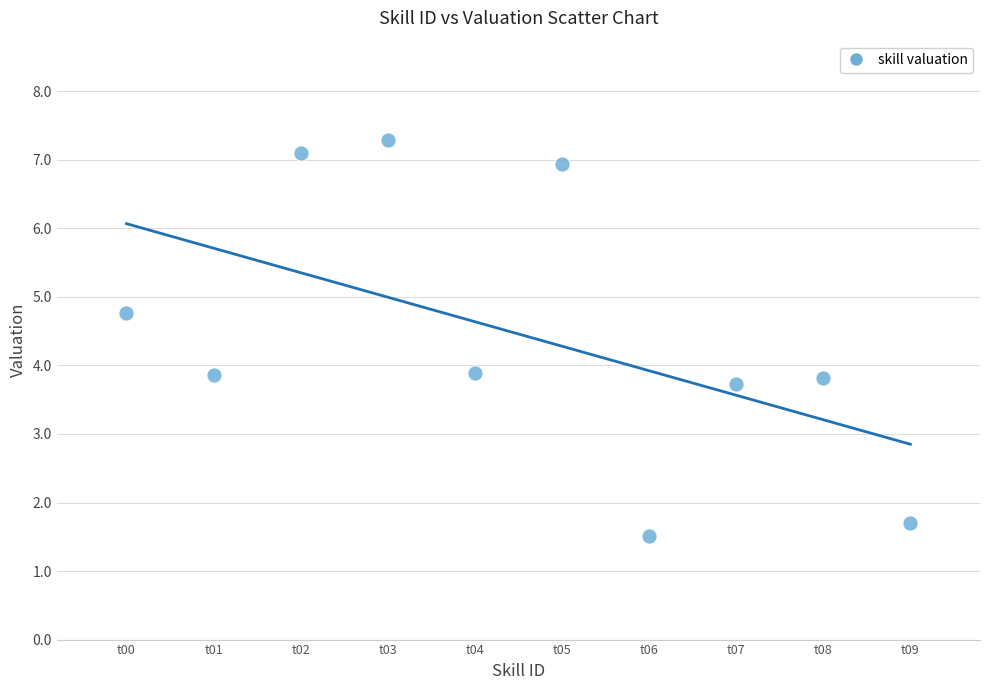

What is the range of Y values (max minus min)?

5.8